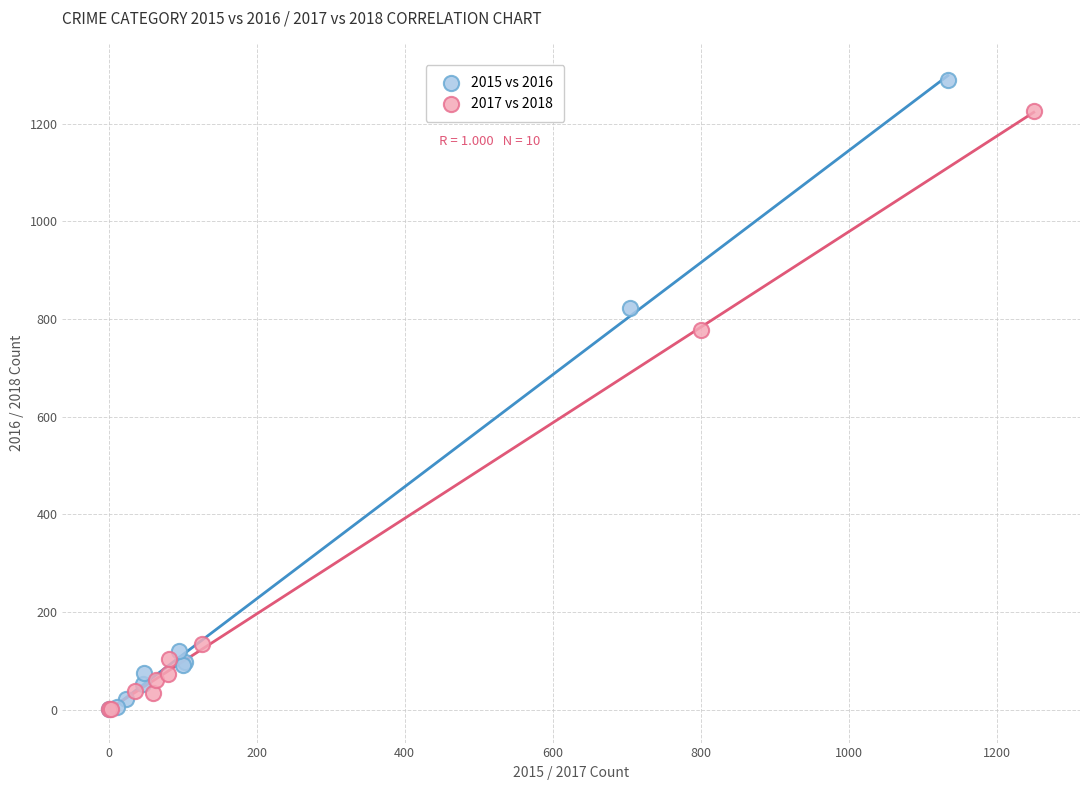

Which series has the largest Y range (max minus min)?

2015 vs 2016